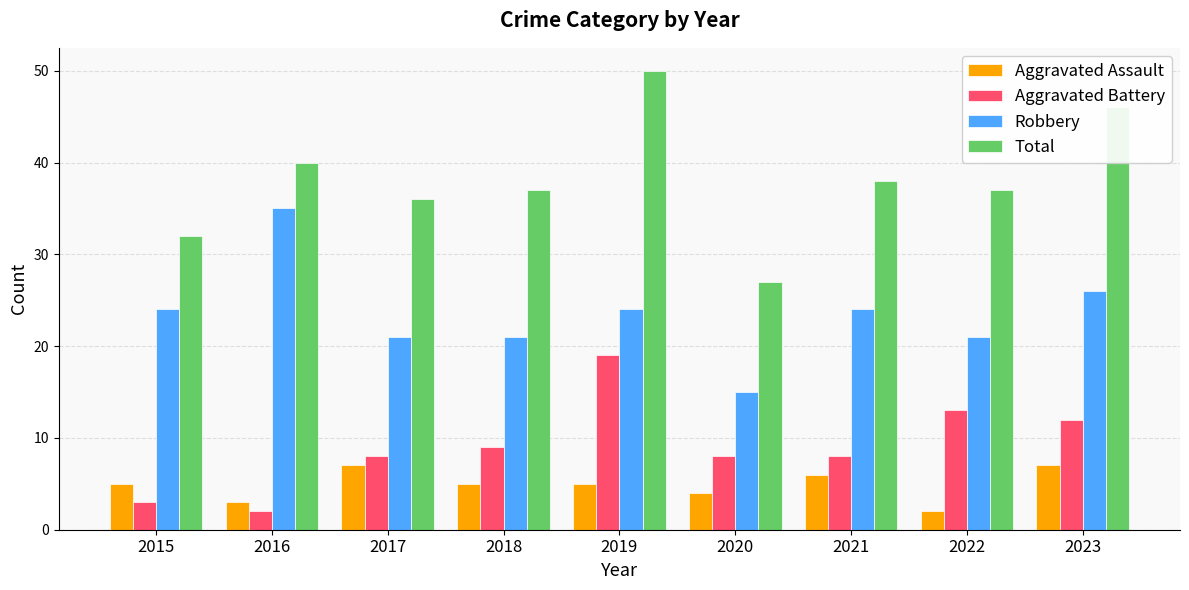

What is the total value across all series at 2022?

73